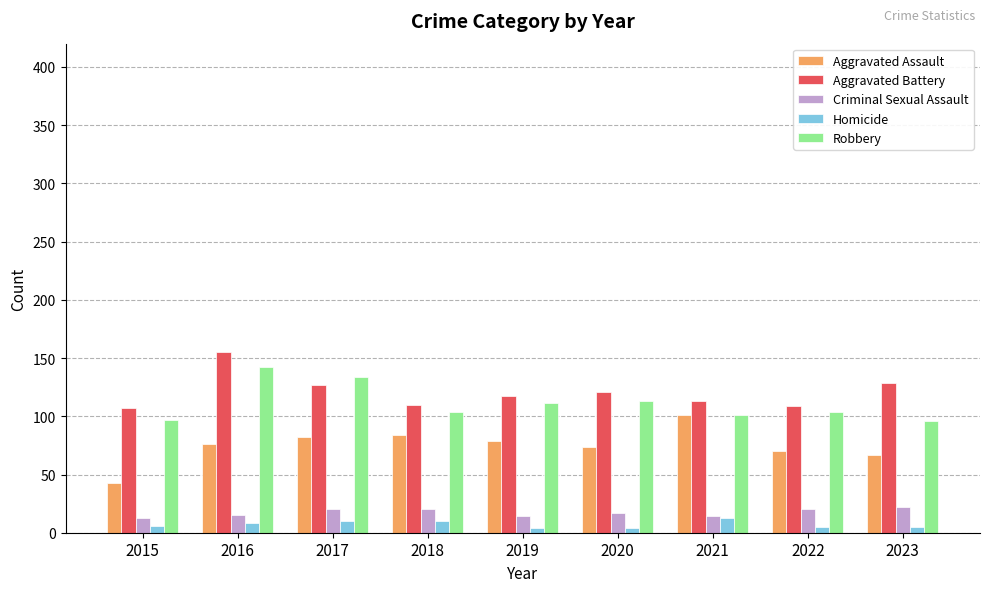

At 2018, list the series in order from smallest to largest.

Homicide, Criminal Sexual Assault, Aggravated Assault, Robbery, Aggravated Battery